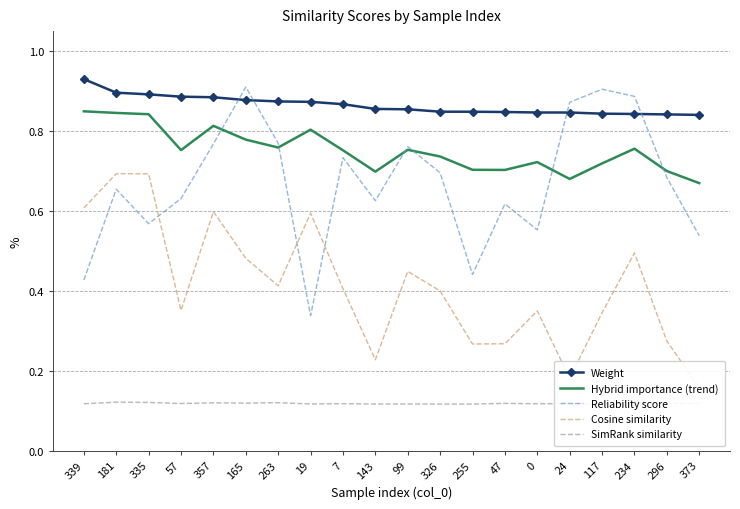

Which category has the highest value across all series?

339